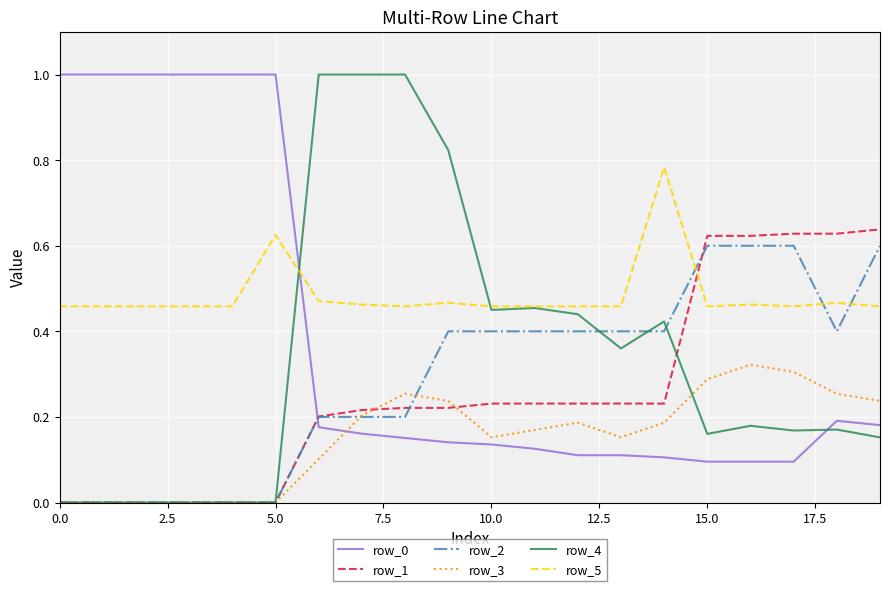

Which series has the largest range (max minus min)?

row_4